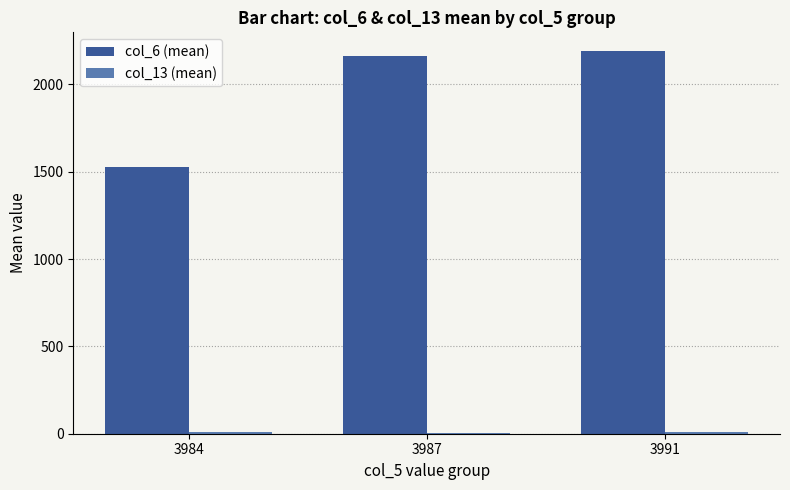

The col_6 (mean) series shows 1524.3 at 3984. True or false?

True